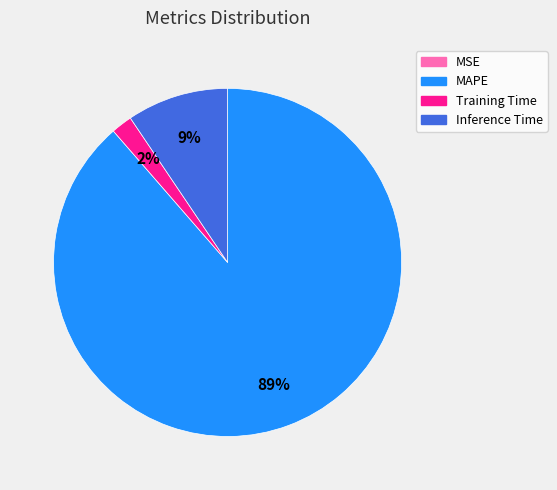

To the nearest percent, what is the average slice percentage?

25%